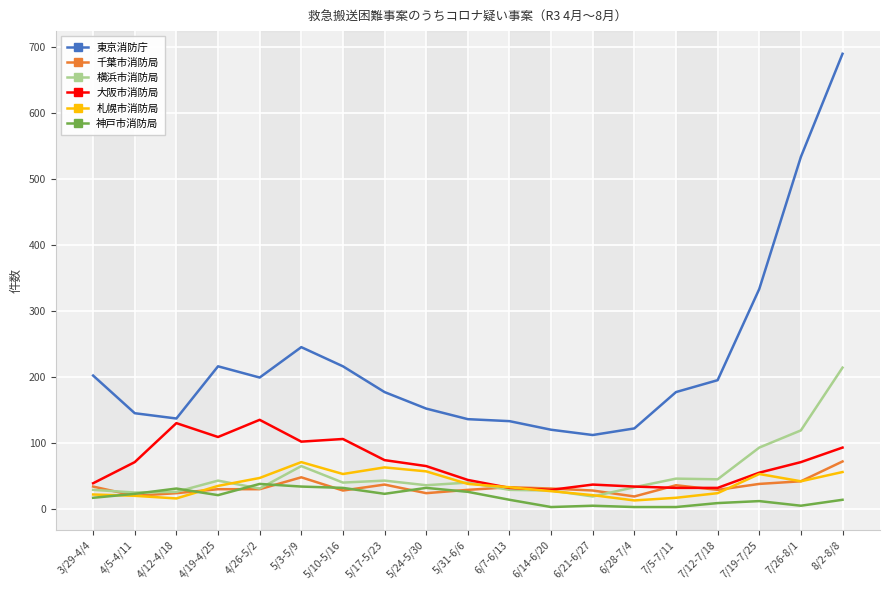

What is the sum of the 東京消防庁 values at 5/3-5/9 and 5/31-6/6?

381